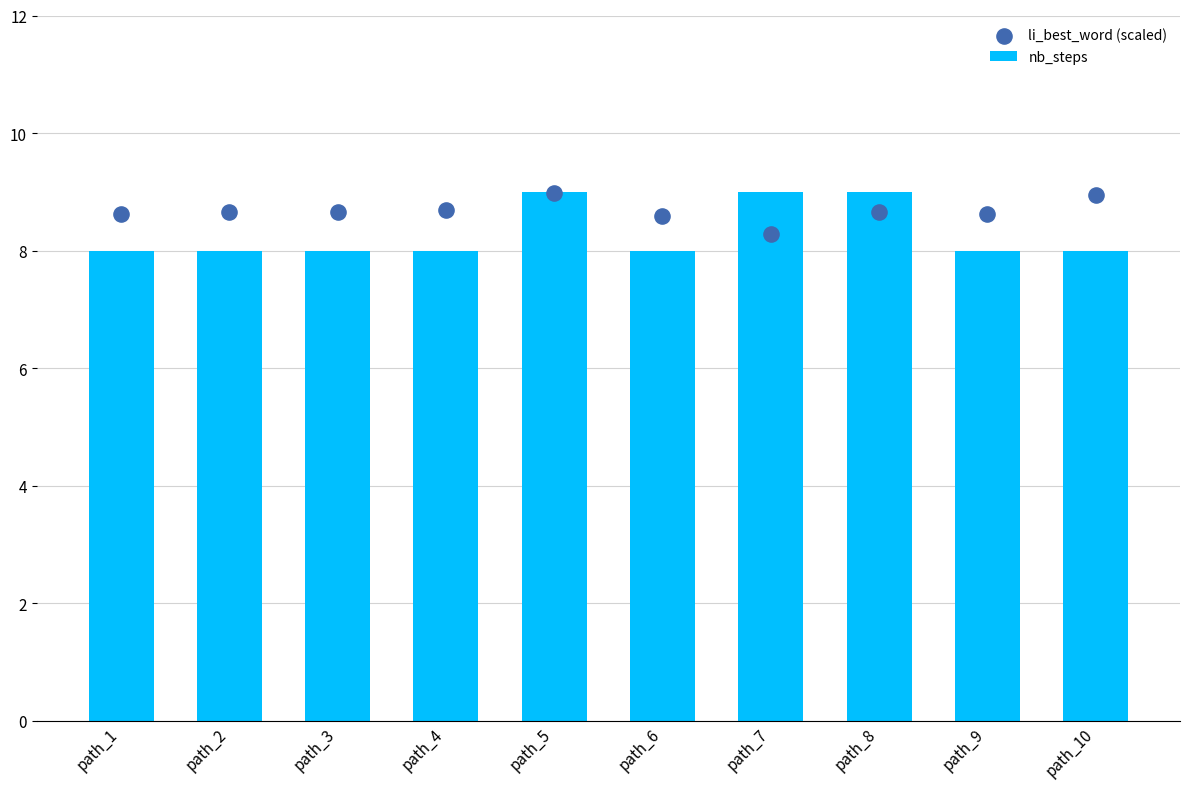

At which category is the sum across all series the highest?

path_5